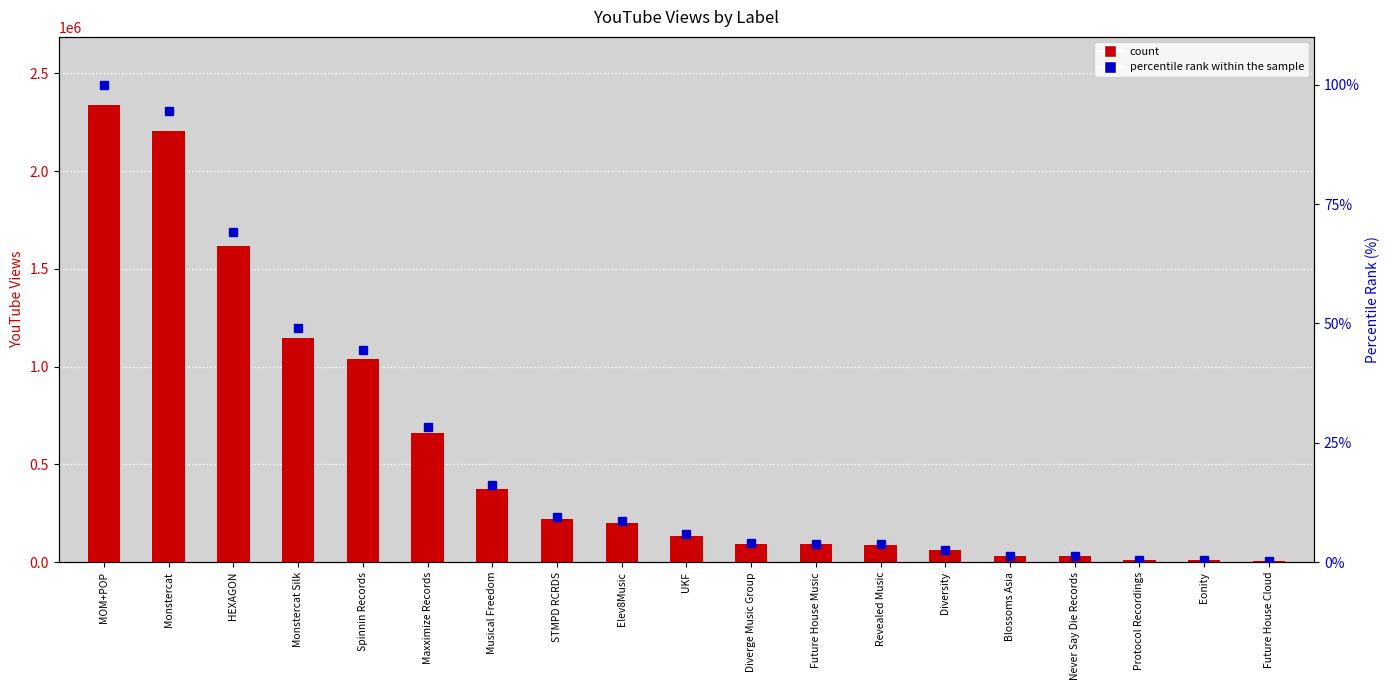

How many groups of bars are there?

19